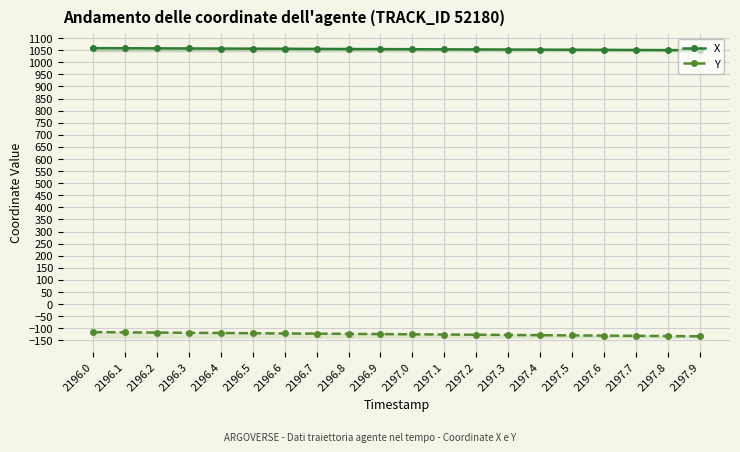

What is the highest value of the X series?

1058.4